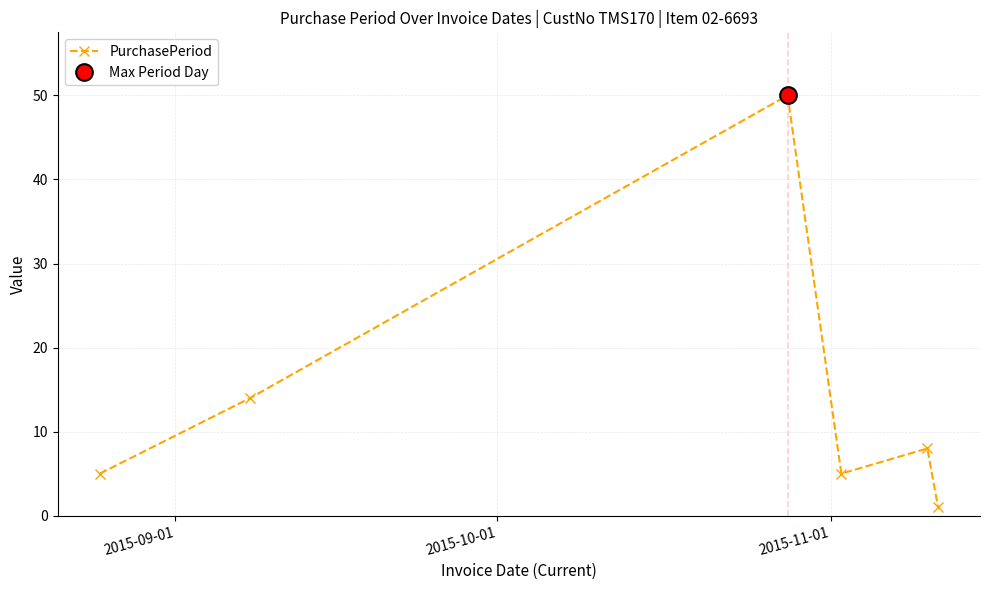

How many interior local peaks does the PurchasePeriod series have?

2